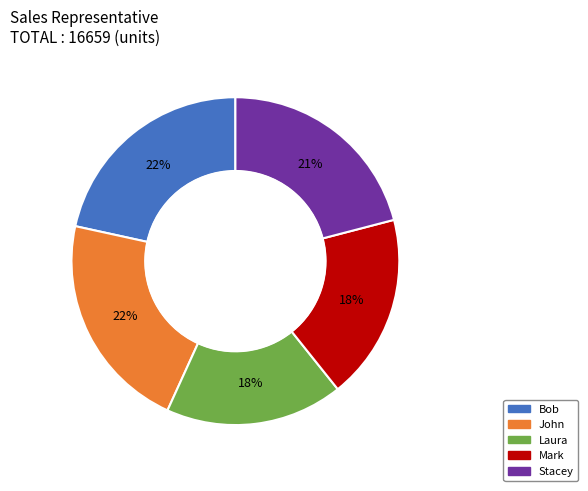

To the nearest percent, what percentage of the pie is Stacey?

21%